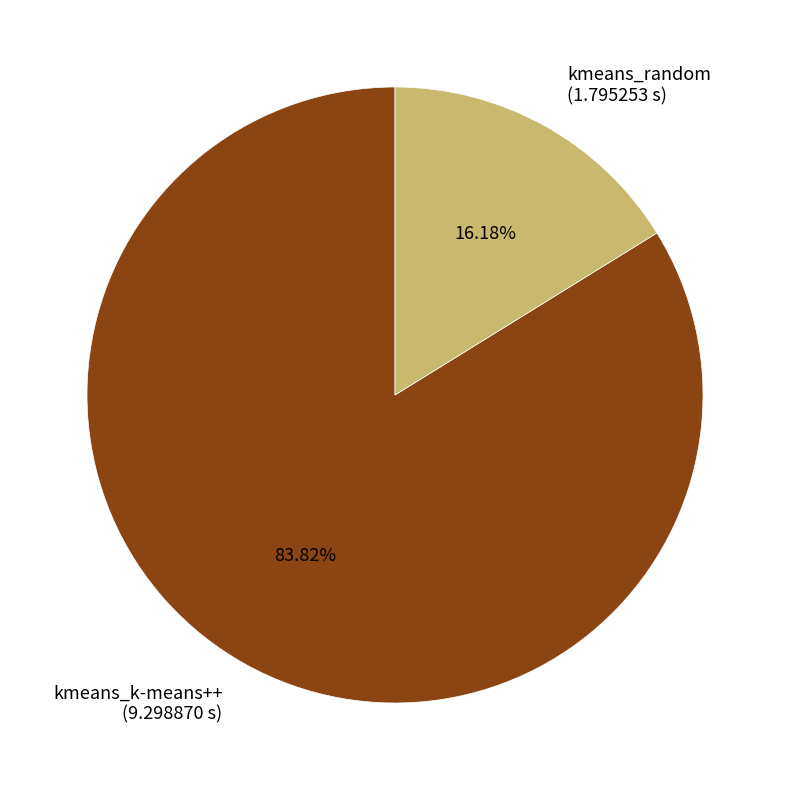

Rank the categories by value from highest to lowest.

kmeans_k-means++, kmeans_random